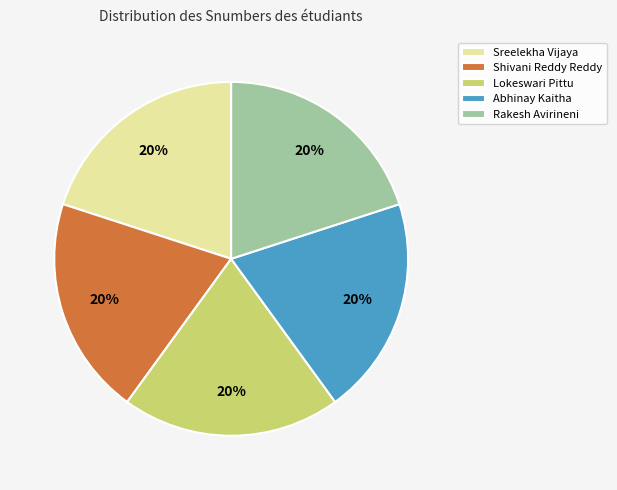

The Rakesh Avirineni slice represents 20% of the pie. True or false?

True